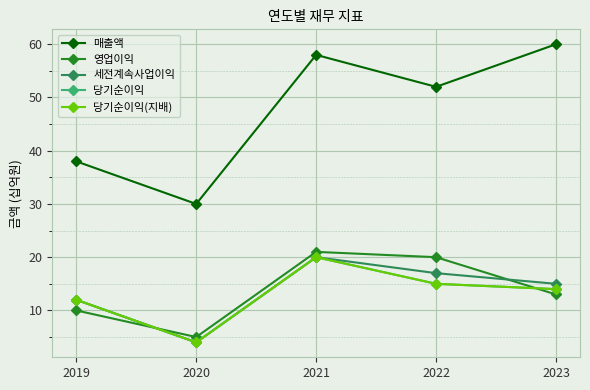

True or false: 세전계속사업이익 and 매출액 cross at least once.

False